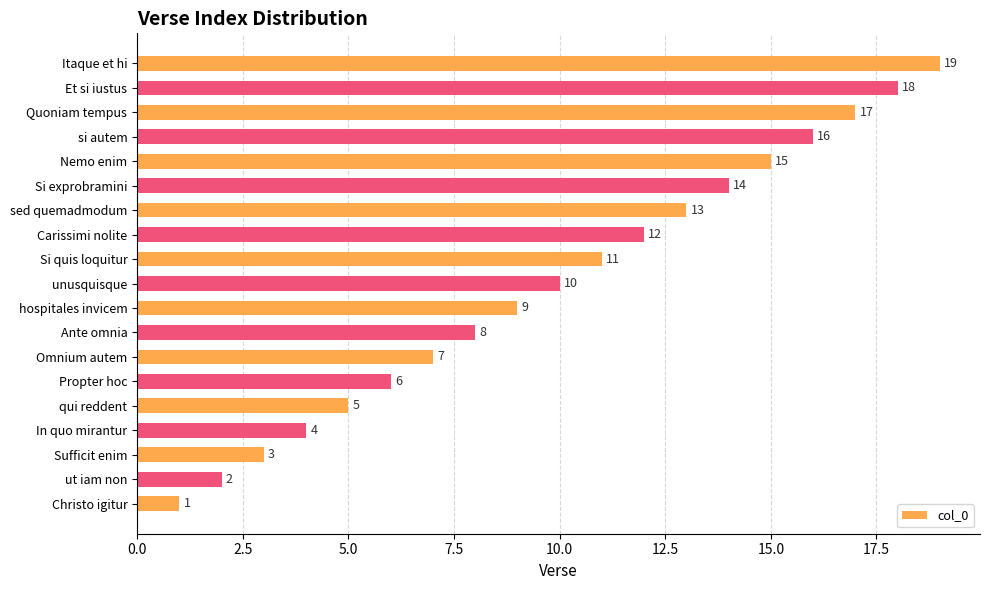

Rank the categories by value from lowest to highest.

Christo igitur, ut iam non, Sufficit enim, In quo mirantur, qui reddent, Propter hoc, Omnium autem, Ante omnia, hospitales invicem, unusquisque, Si quis loquitur, Carissimi nolite, sed quemadmodum, Si exprobramini, Nemo enim, si autem, Quoniam tempus, Et si iustus, Itaque et hi